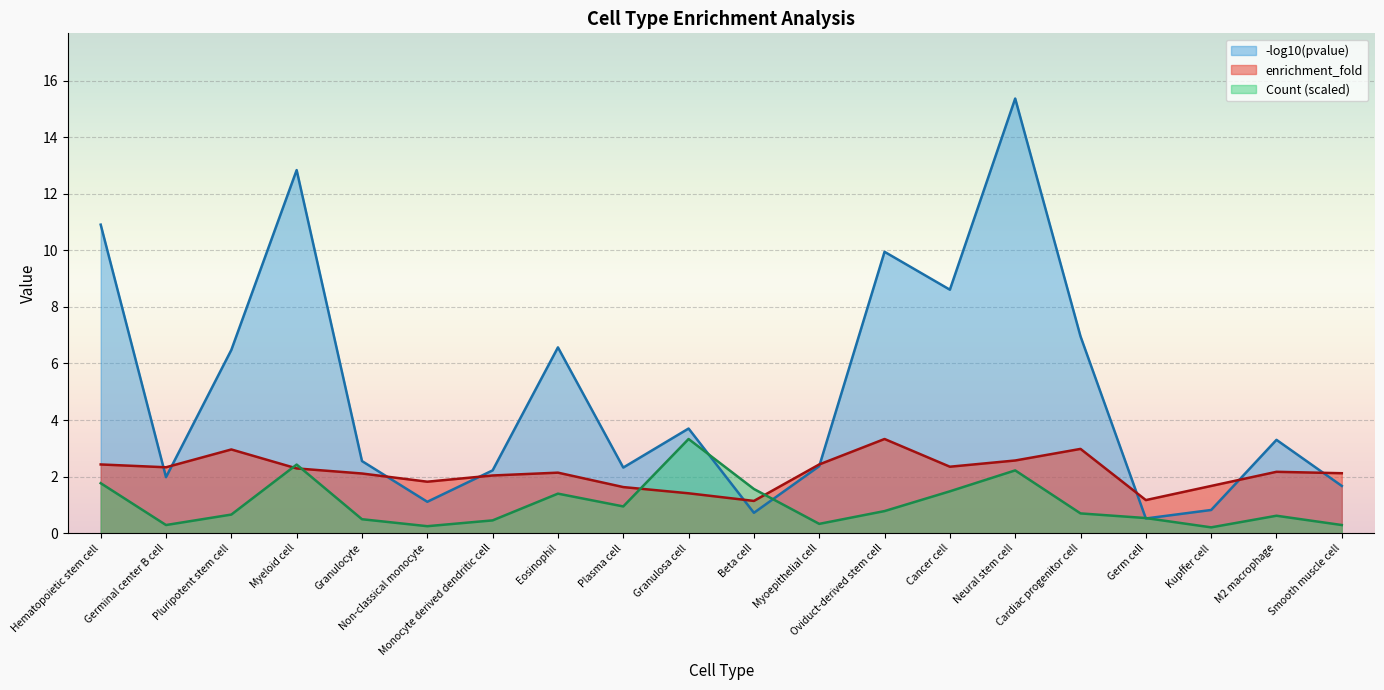

Reading left to right, what are all the values shown in this chart?

2.4	2.3	3.0	2.3	2.1	1.8	2.0	2.1	1.6	1.4	1.1	2.4	3.3	2.4	2.6	3.0	1.2	1.7	2.2	2.1